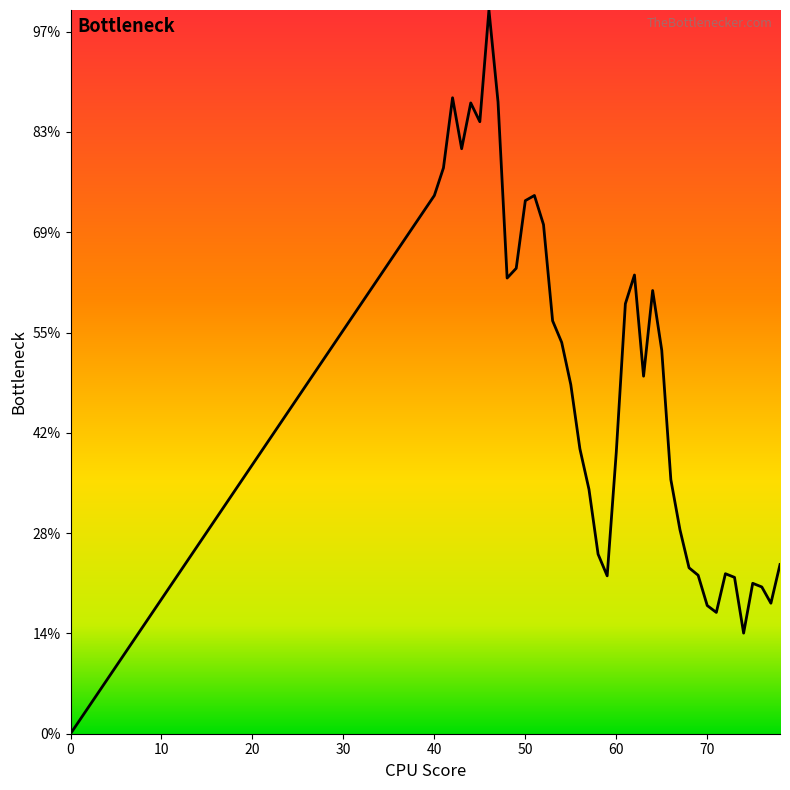

List the labels in order of value, smallest first.

0, 74, 71, 70, 77, 76, 75, 73, 59, 69, 72, 68, 78, 58, 67, 57, 66, 60, 56, 55, 63, 65, 54, 53, 61, 64, 48, 62, 49, 52, 50, 40, 51, 41, 43, 45, 44, 47, 42, 46